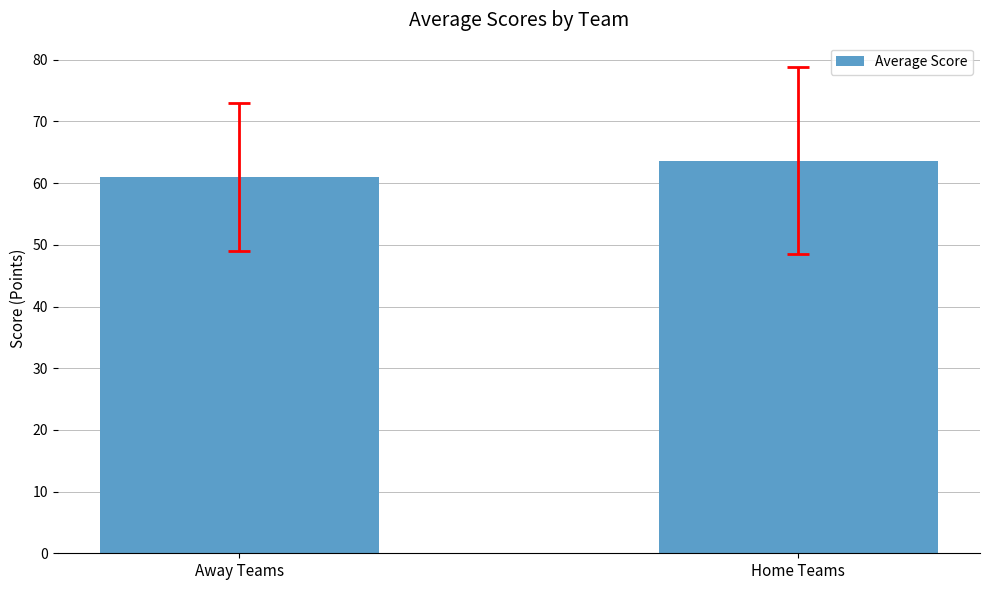

True or false: the data shows 61.0 at Away Teams.

True